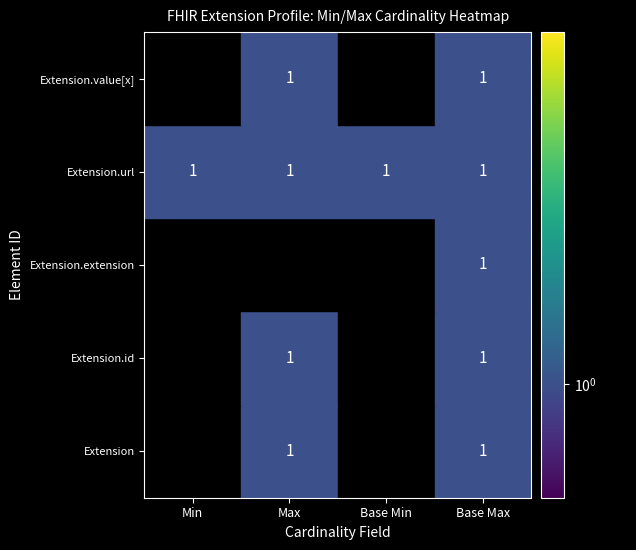

Reading right to left, list all the values displayed in this chart.

Extension: 1	0	1	0
Extension.id: 1	0	1	0
Extension.extension: 1	0	0	0
Extension.url: 1	1	1	1
Extension.value[x]: 1	0	1	0